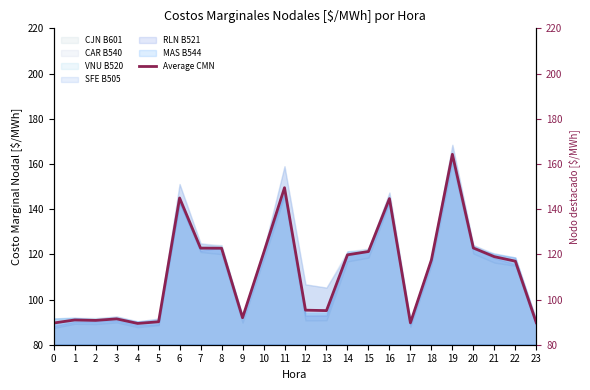

Read the value at 8.

122.7